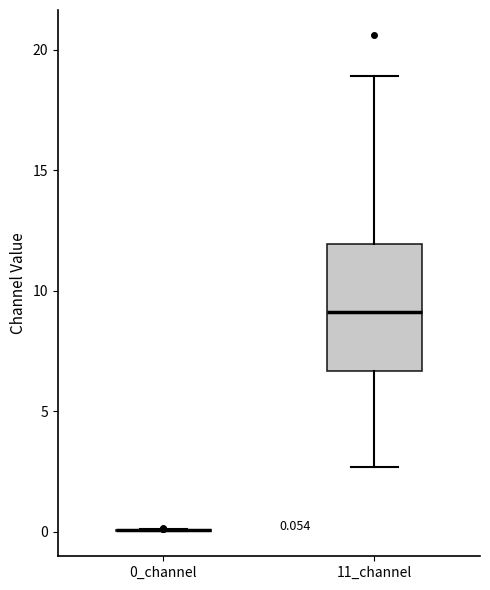

Which box is the tallest, from its lower edge to its upper edge?

11_channel